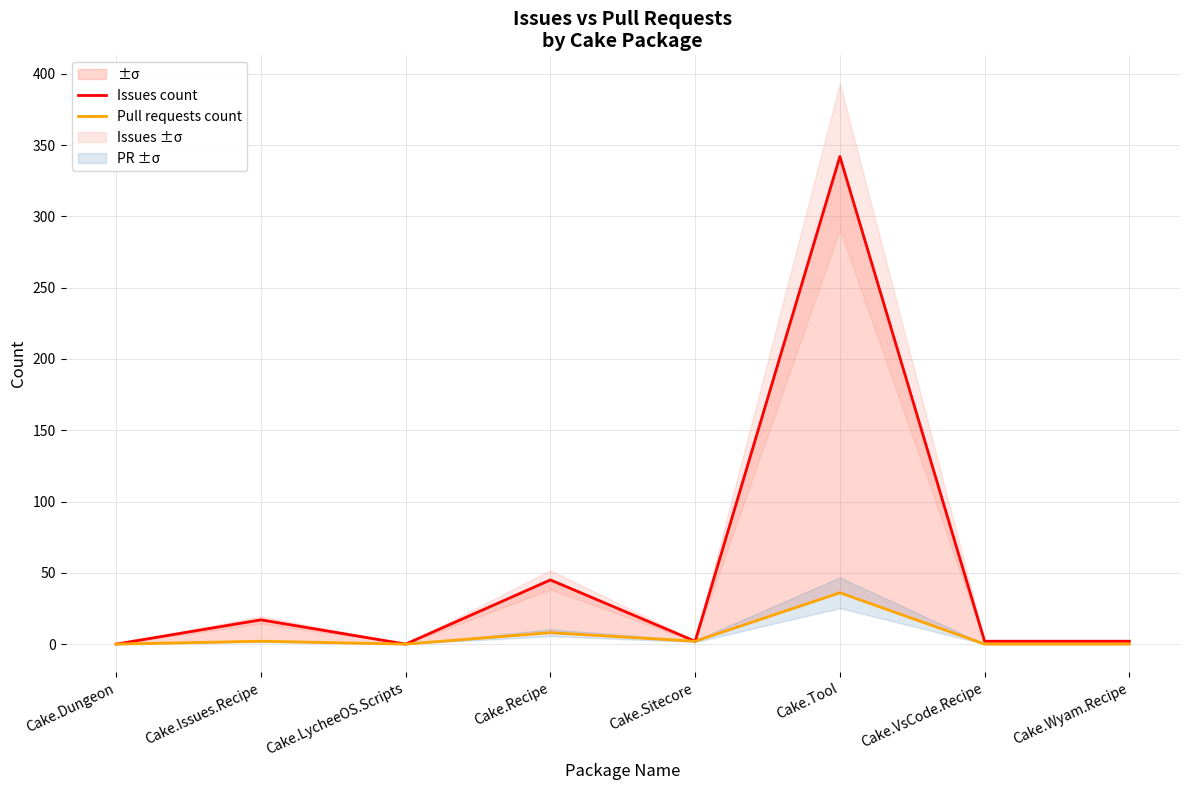

What is the total value across all series at Cake.VsCode.Recipe?

2